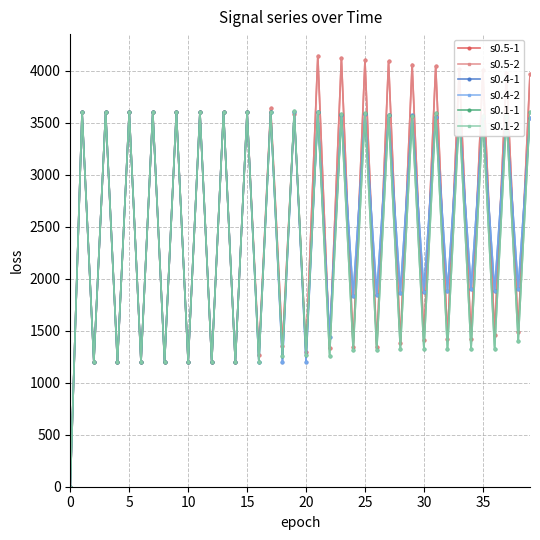

Which series has the largest total across all categories?

s0.5-1